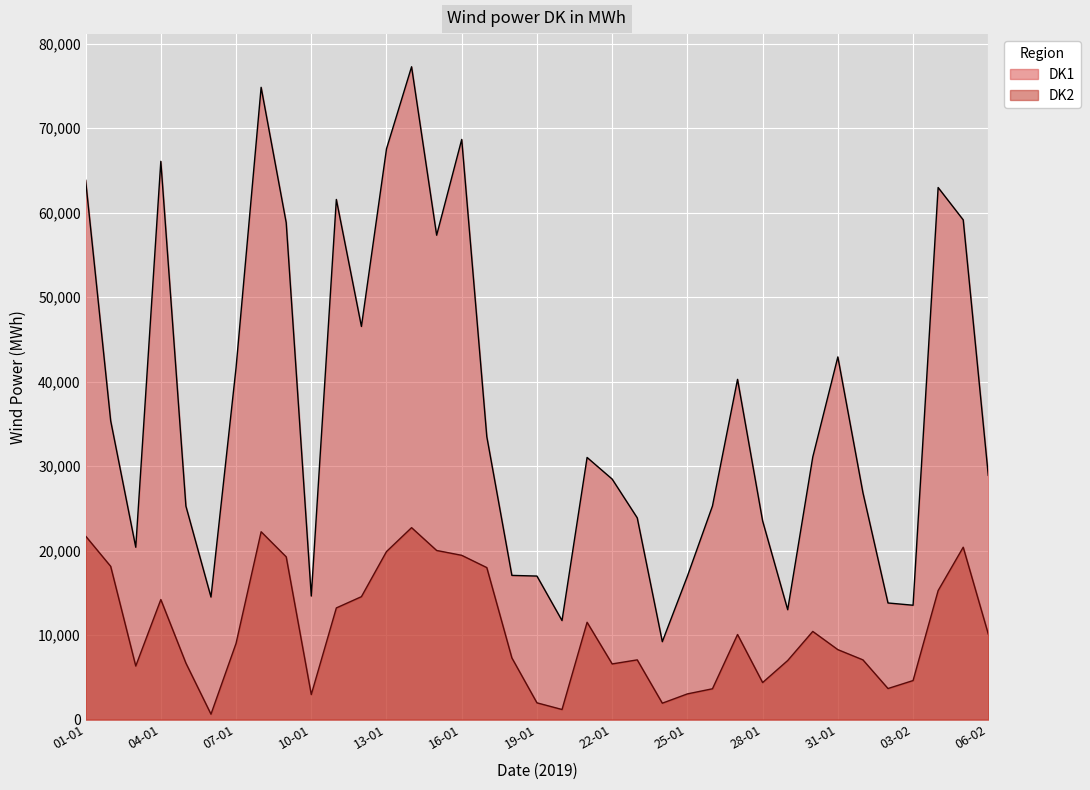

At which category does DK2 reach its first local peak?

04-01